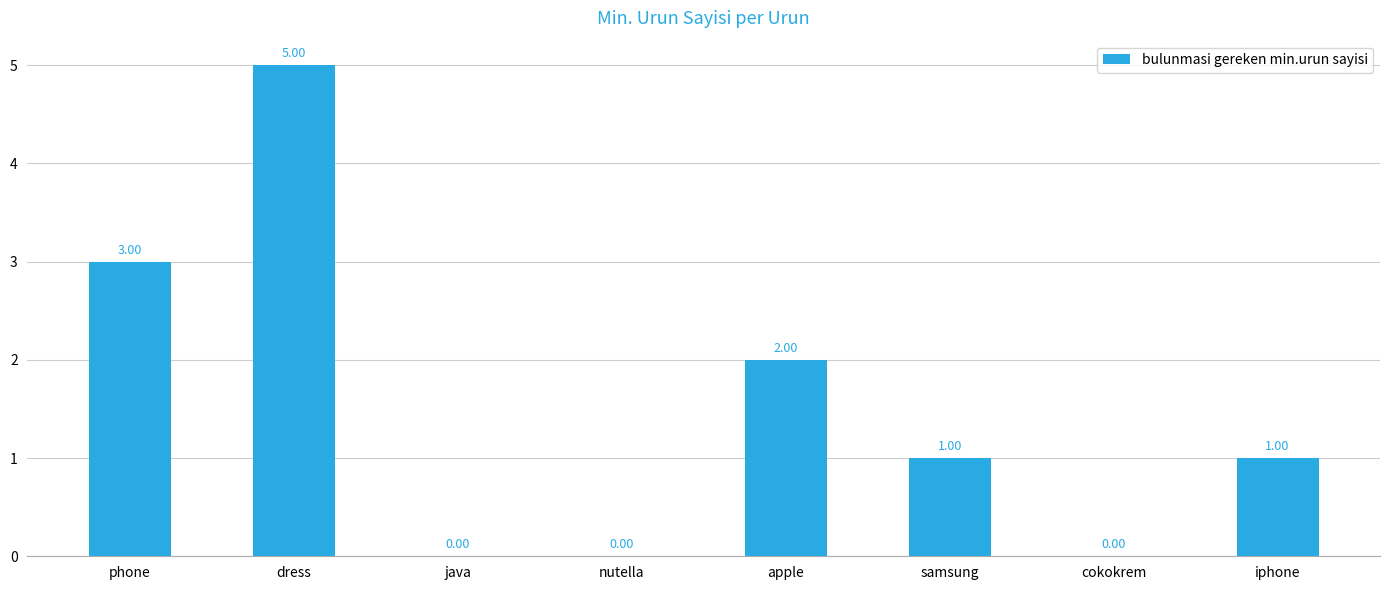

Which label corresponds to the largest value in the chart?

dress